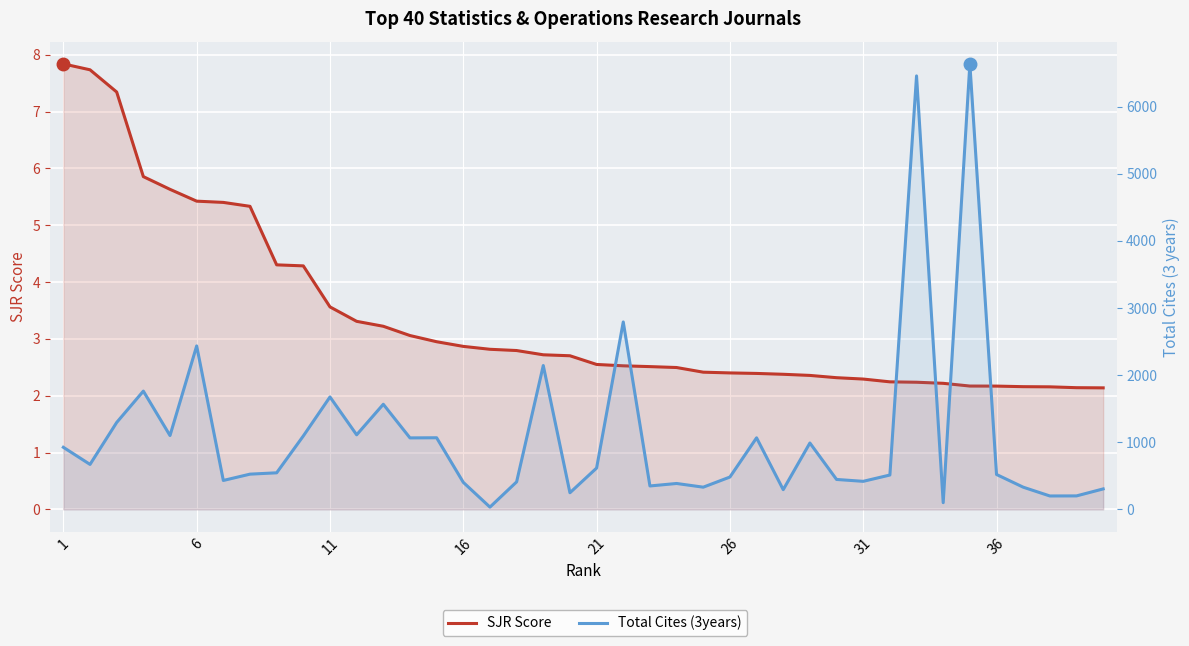

True or false: SJR Score and Total Cites (3years) cross at least once.

False